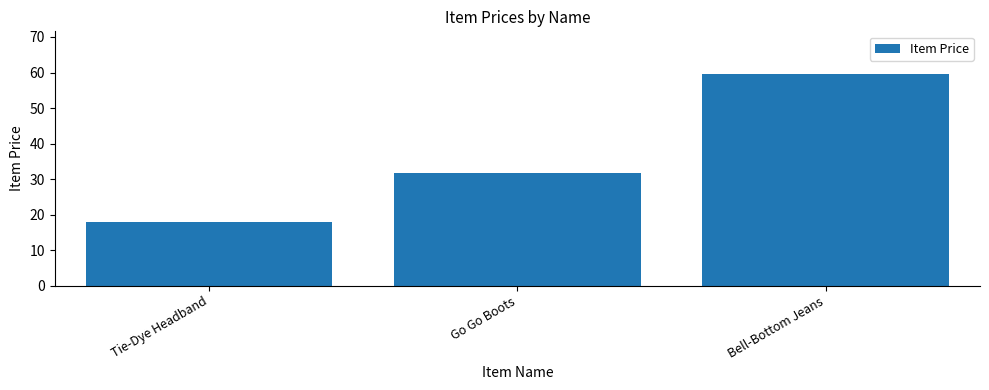

Is it true that the value at Go Go Boots is 50.8?

False